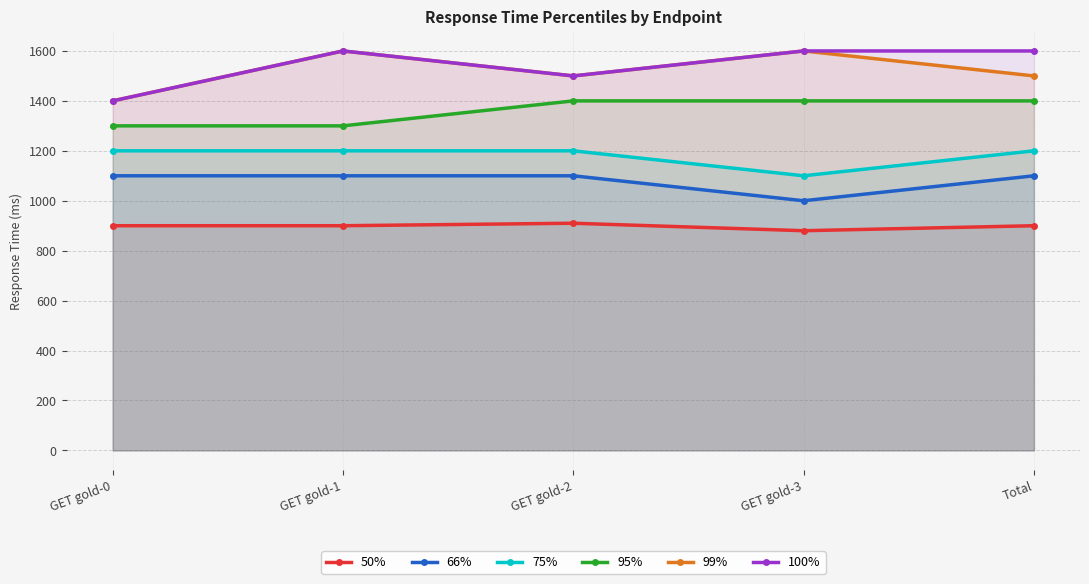

What is the label of the 3rd point from the right?

GET gold-2